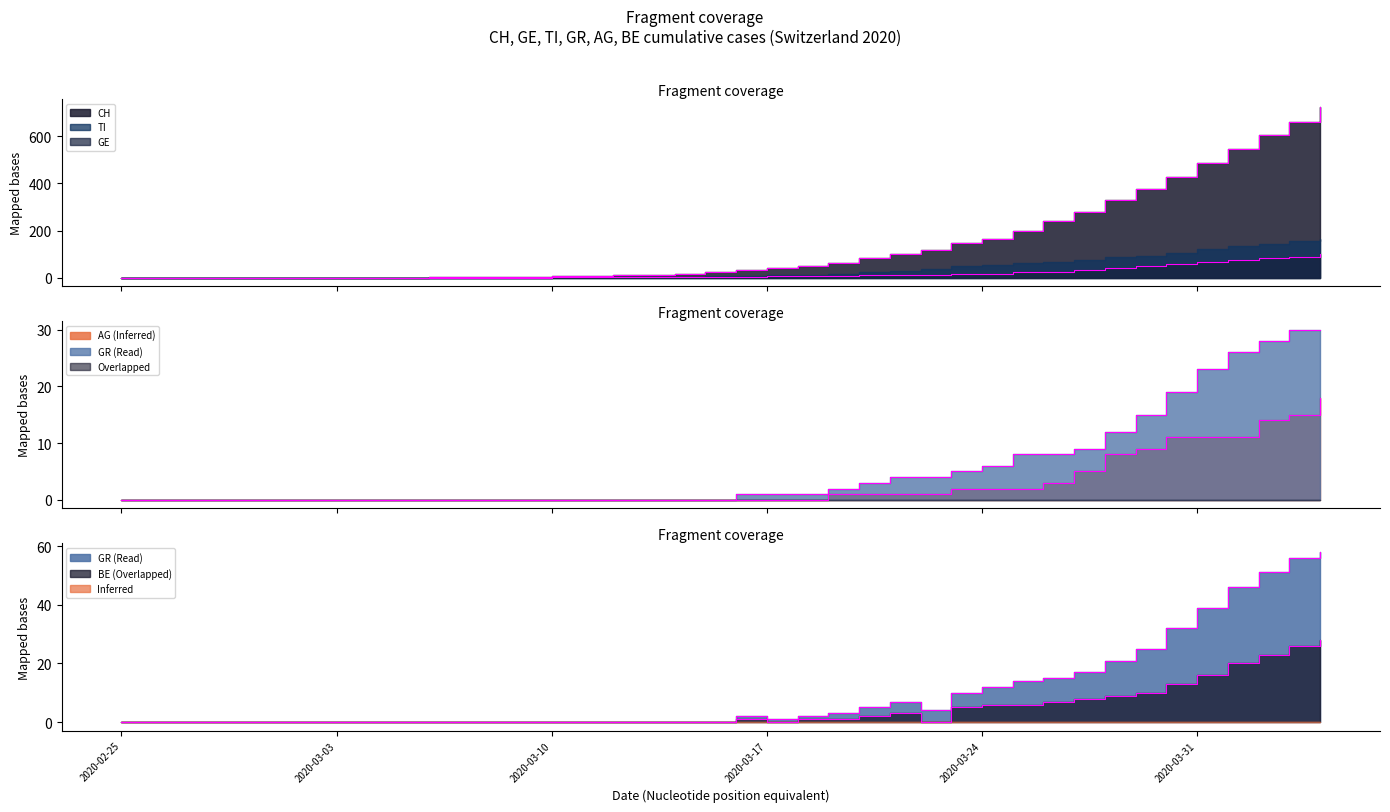

At which label is AG closest to 9?

2020-03-29